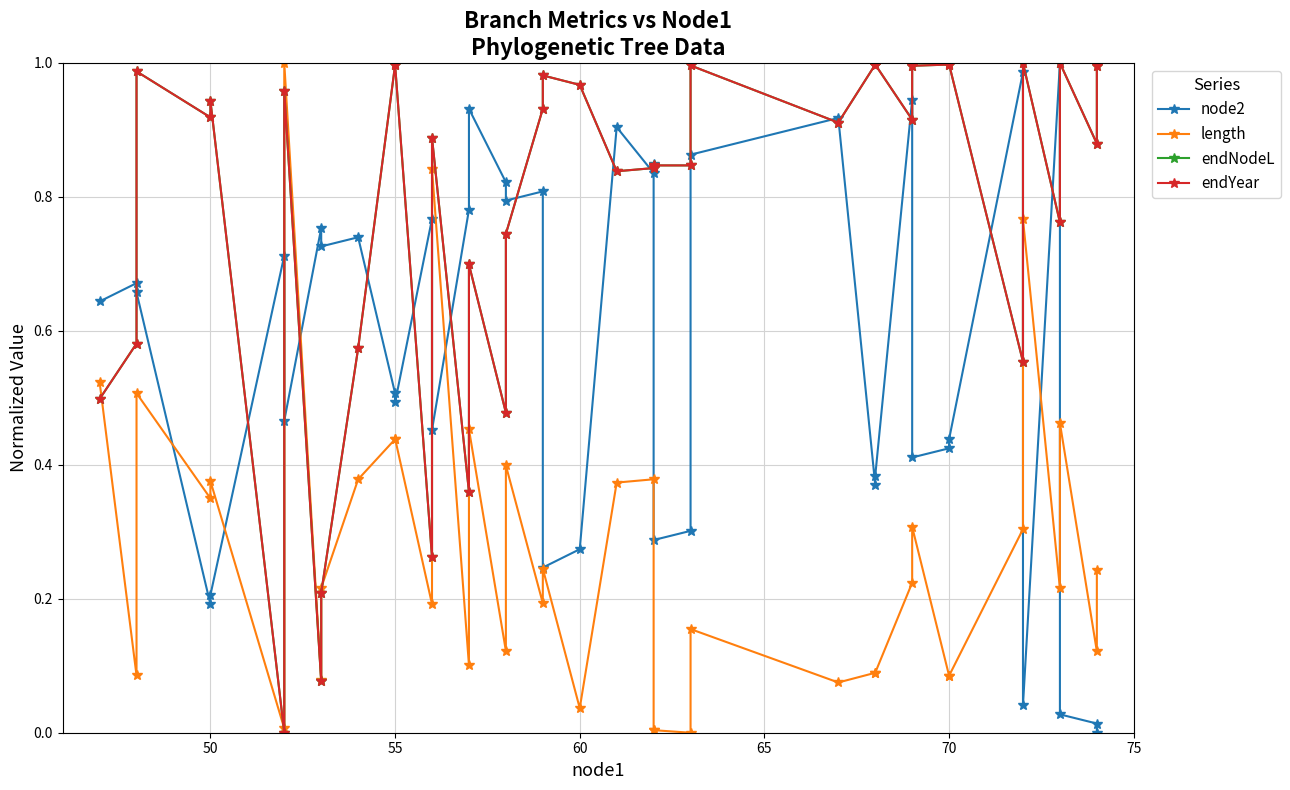

At how many categories does at least one series exceed 0?

40